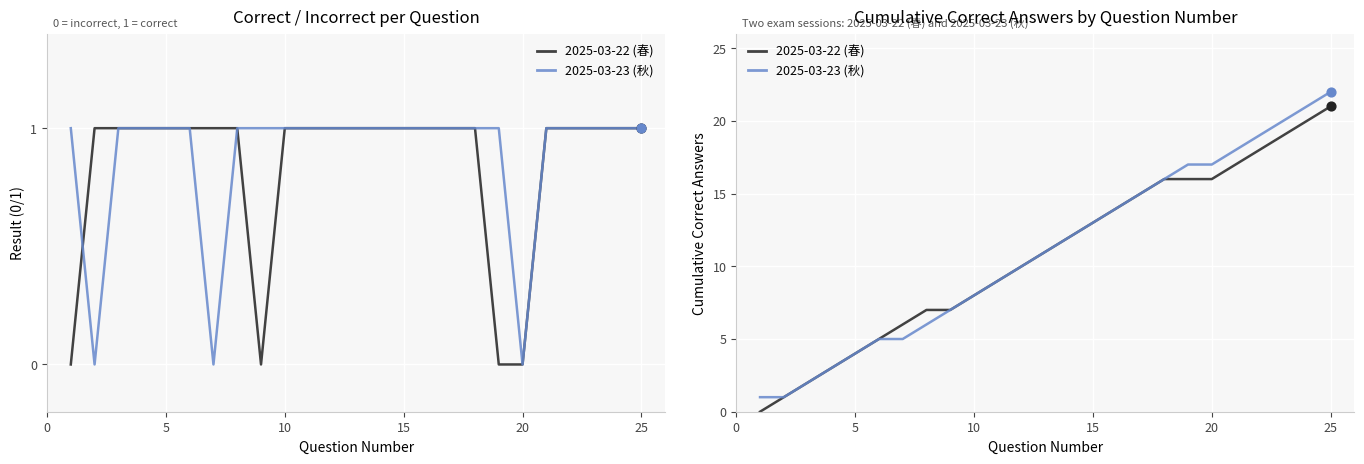

Is the value of 2025-03-22 (春) at 0 greater than the value of 2025-03-23 (秋) at 15?

No